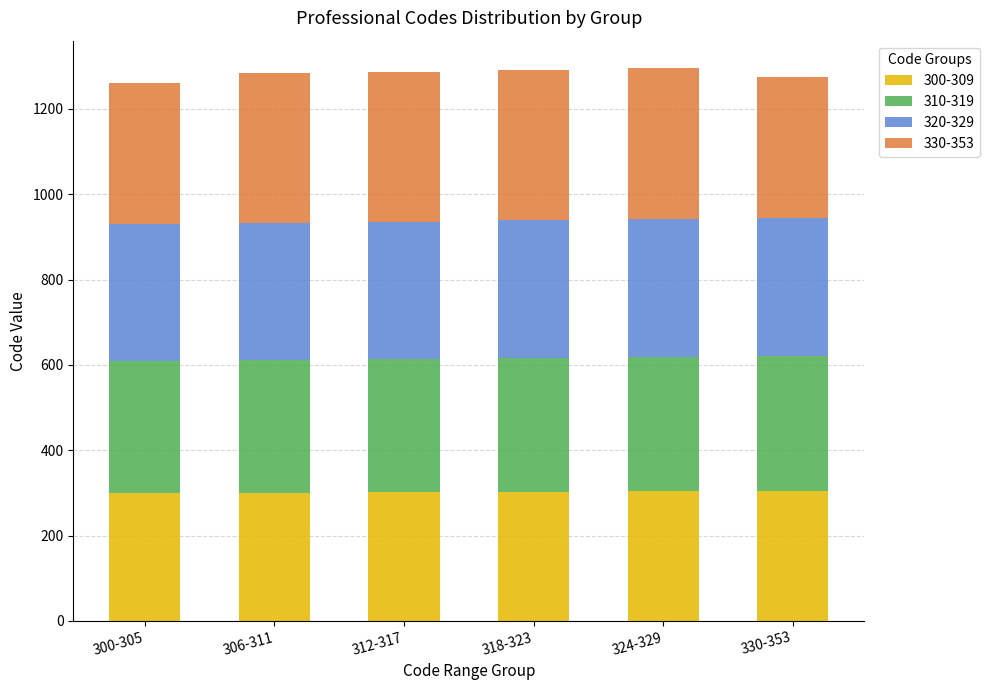

True or false: 300-309 has a value of 300 at 300-305.

True